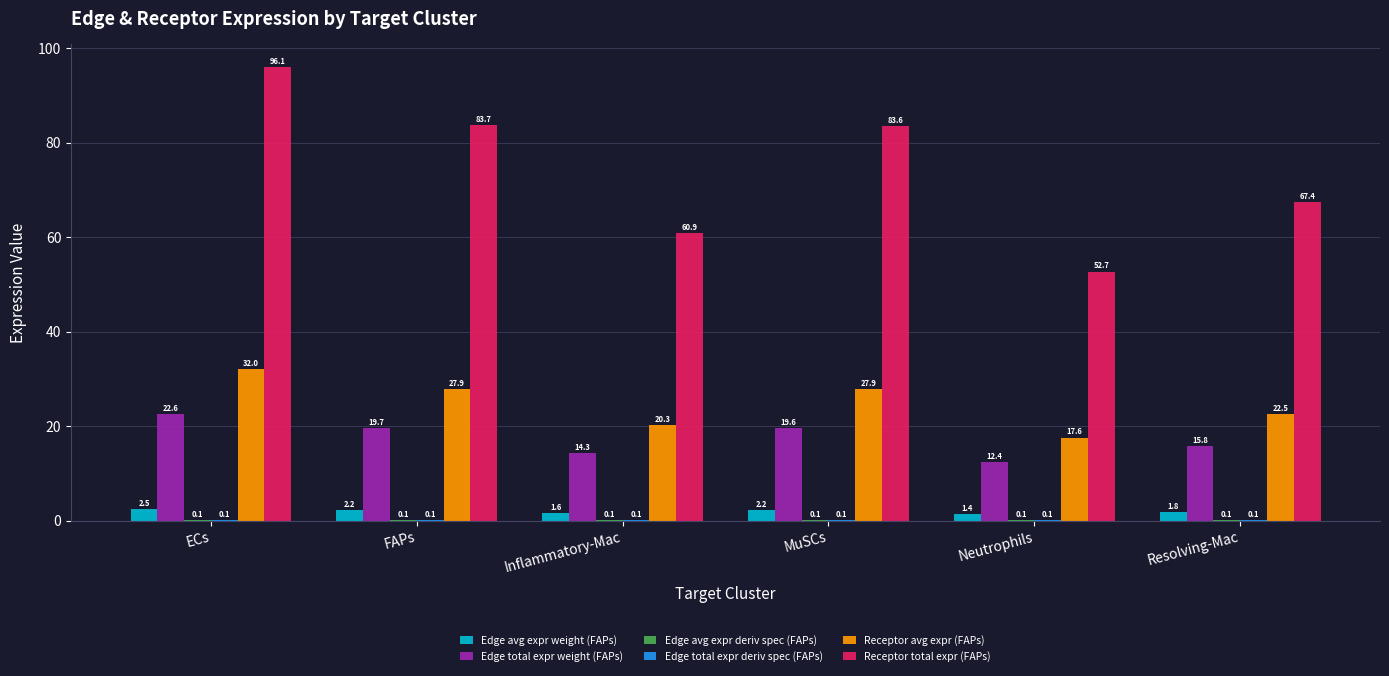

How many series are shown in this chart?

6